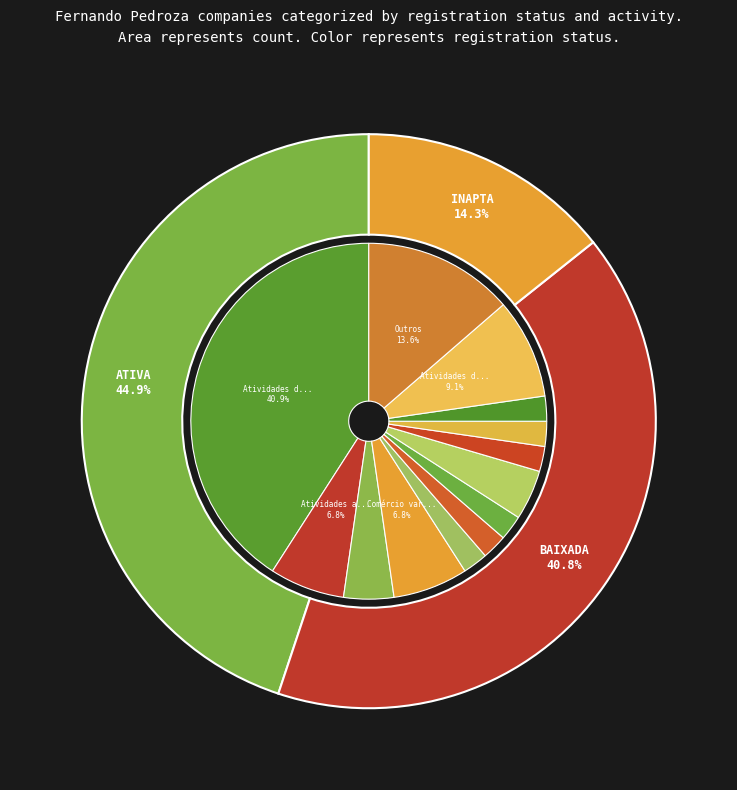

True or false: INAPTA accounts for 14% of the total.

True